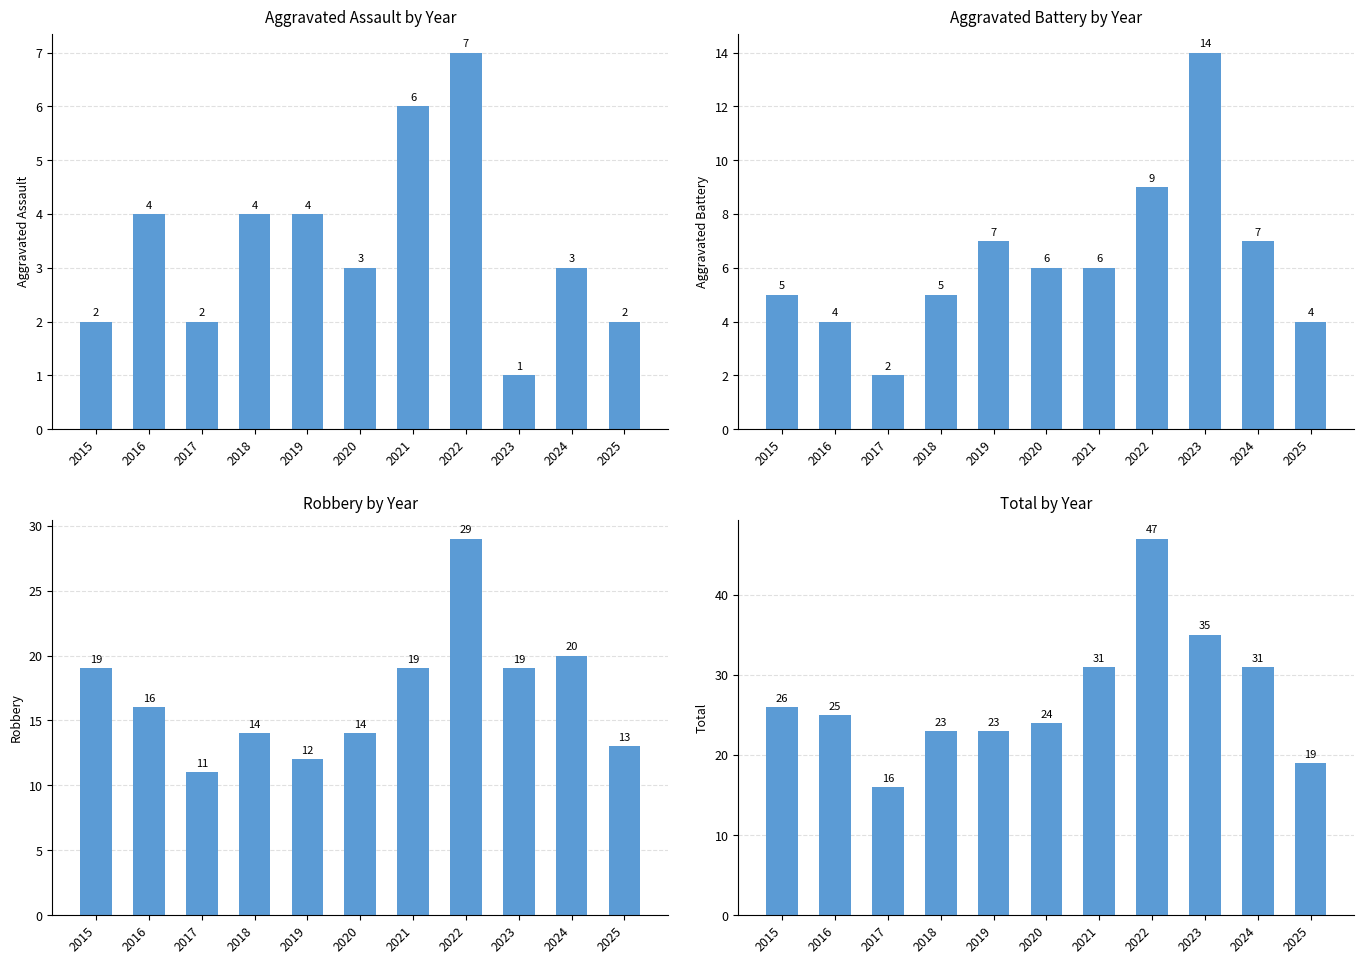

What is the sum of all Aggravated Assault values?

38